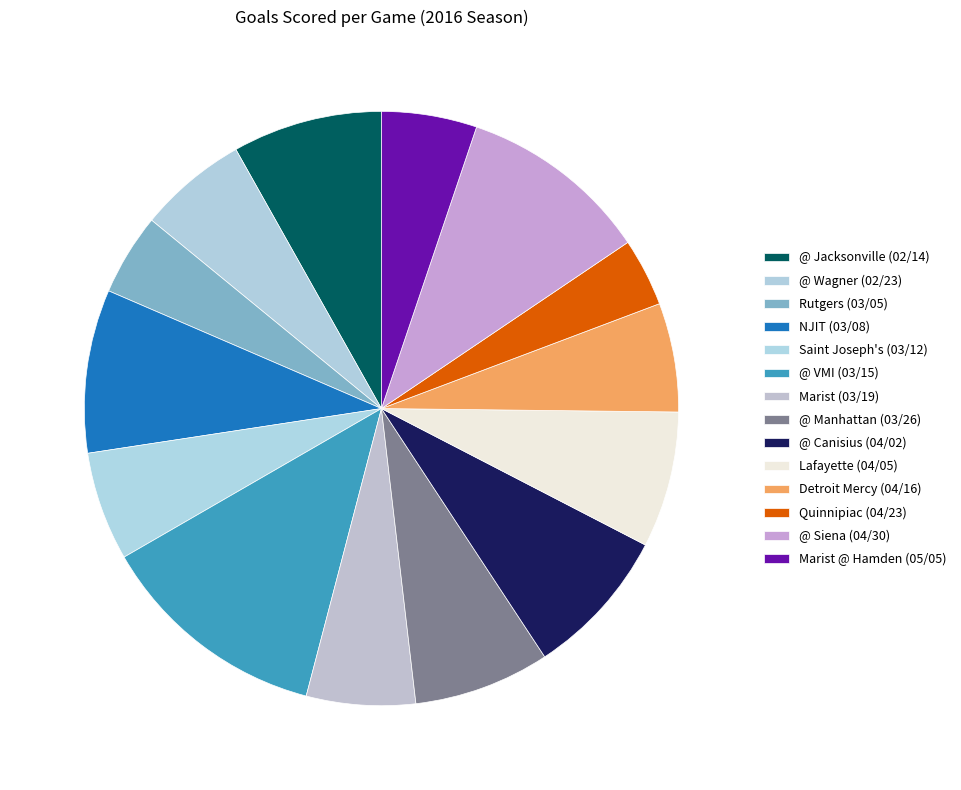

Which slice is the largest?

@ VMI (03/15)